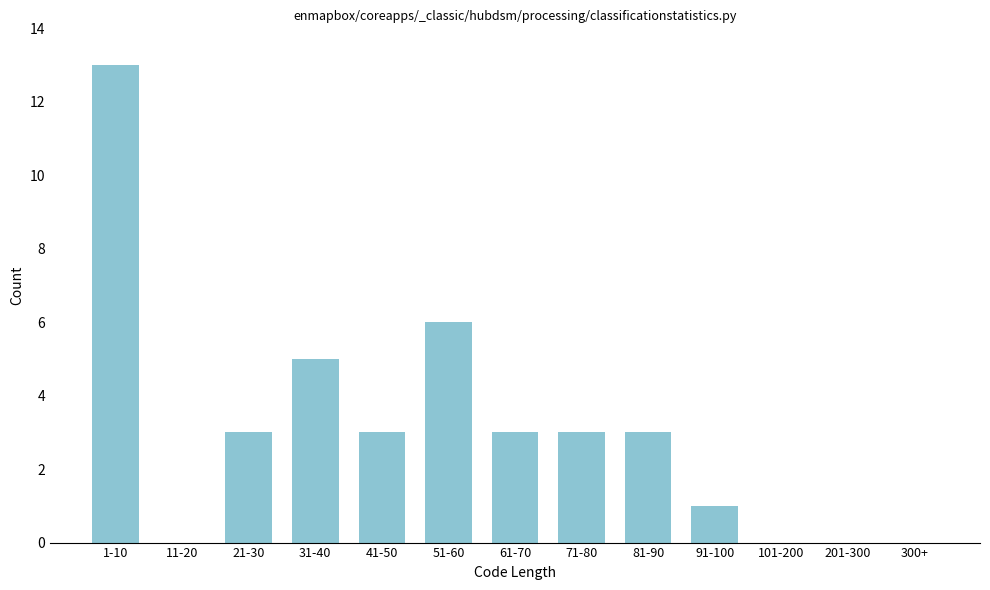

Reading right to left, transcribe all the data shown in this chart.

300+=0	201-300=0	101-200=0	91-100=1	81-90=3	71-80=3	61-70=3	51-60=6	41-50=3	31-40=5	21-30=3	11-20=0	1-10=13